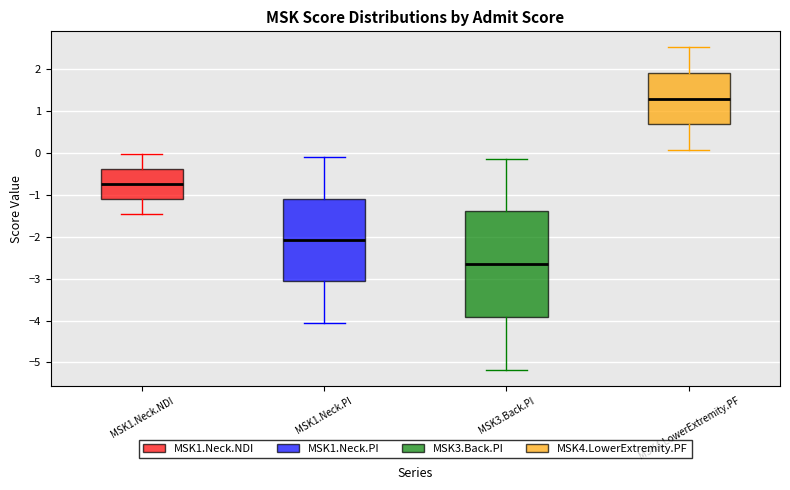

Comparing the boxes themselves (not the whiskers), which one is the tallest?

MSK3.Back.PI